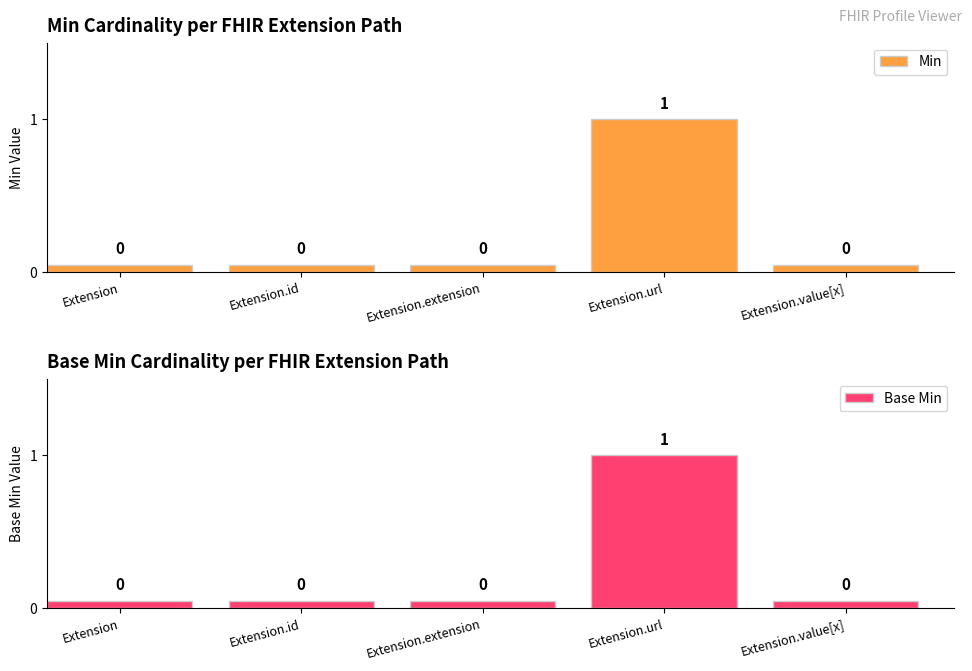

Is it true that Min equals -1 at Extension.extension?

False